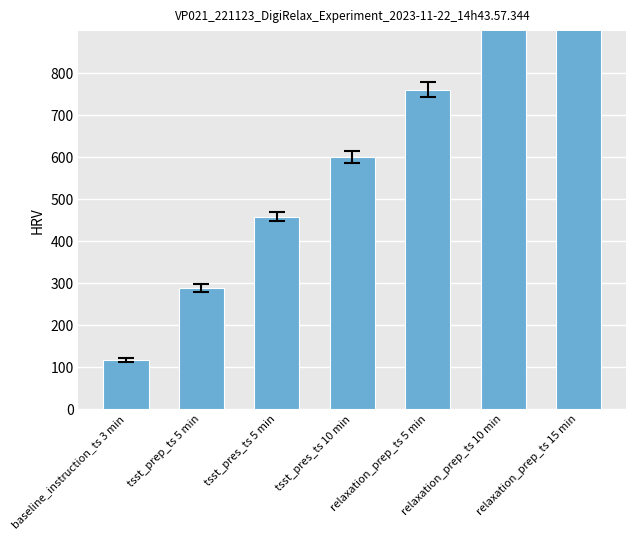

What is the average value?

616